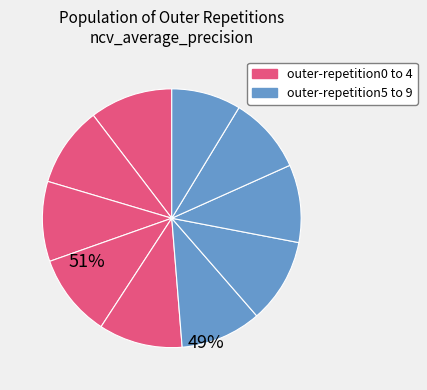

How many segments does this pie chart have?

10